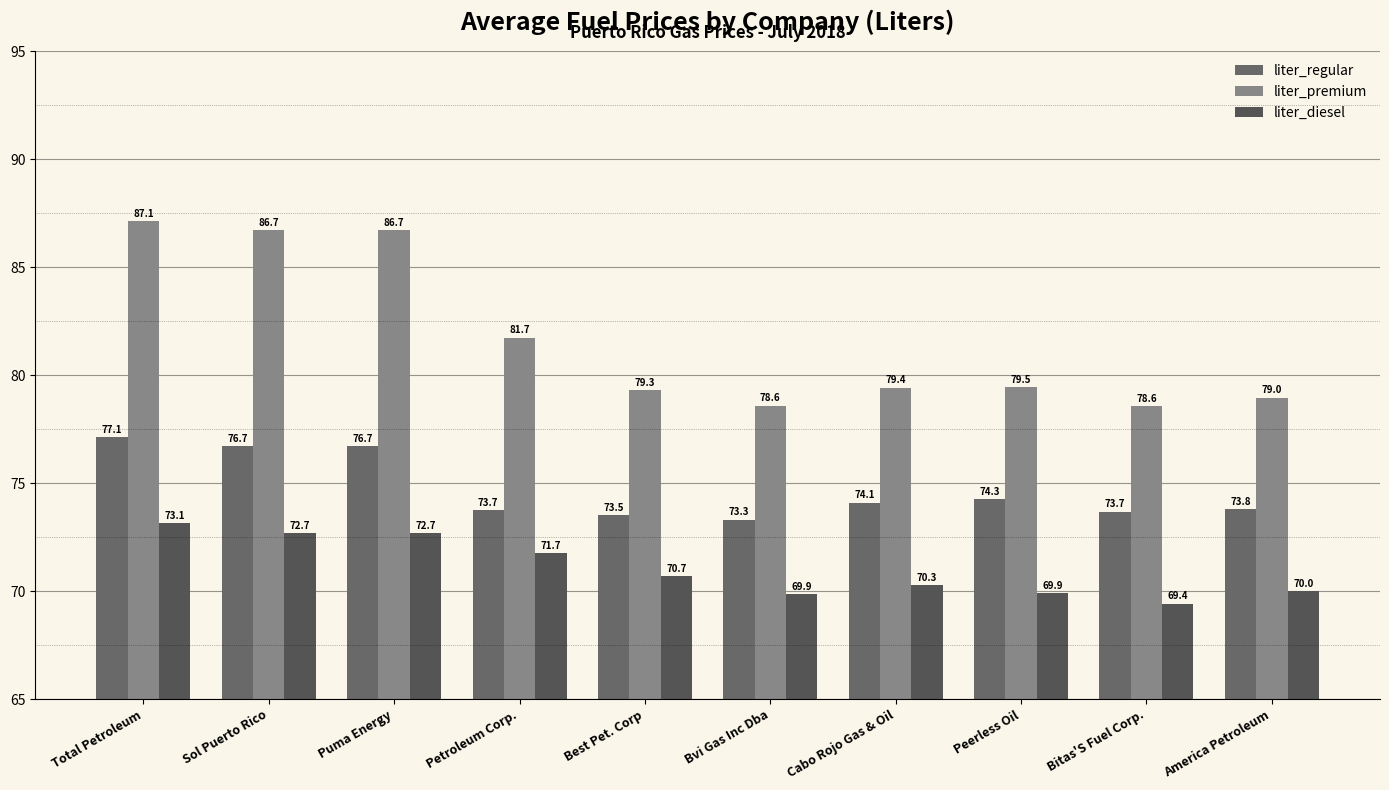

Which category has the lowest value across all series?

Bitas'S Fuel Corp.